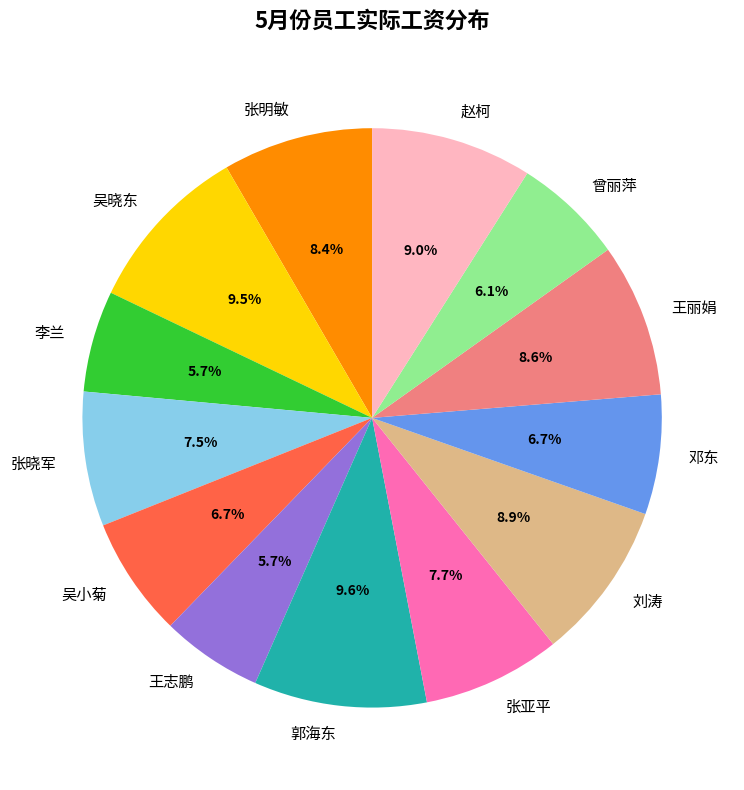

Does 张晓军 represent more than half of the total?

No